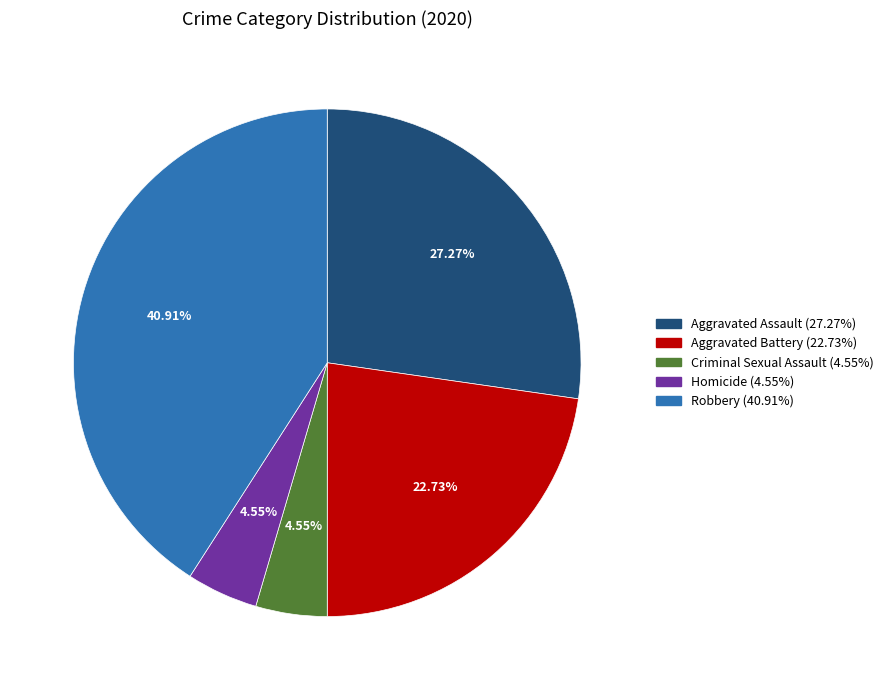

True or false: Robbery accounts for 30% of the total.

False